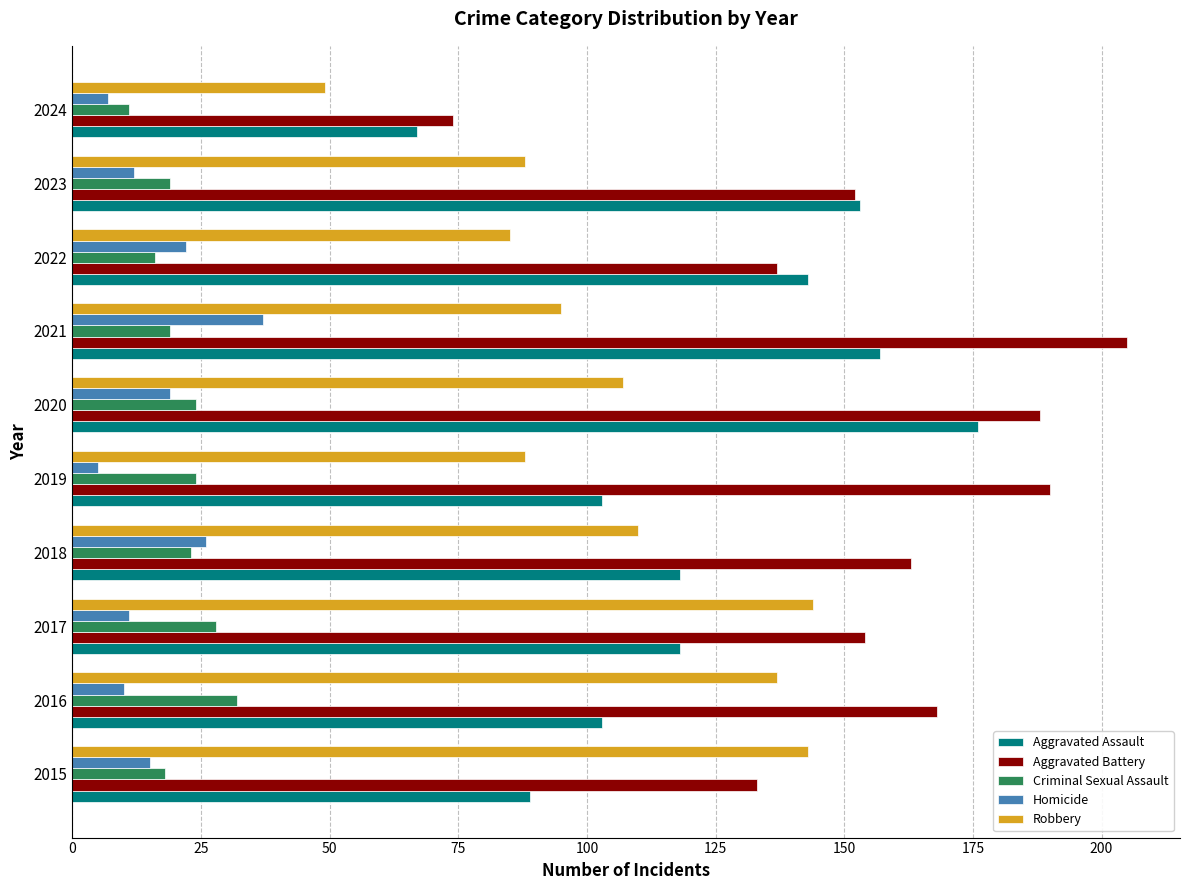

How many data points in Robbery are less than 107?

5